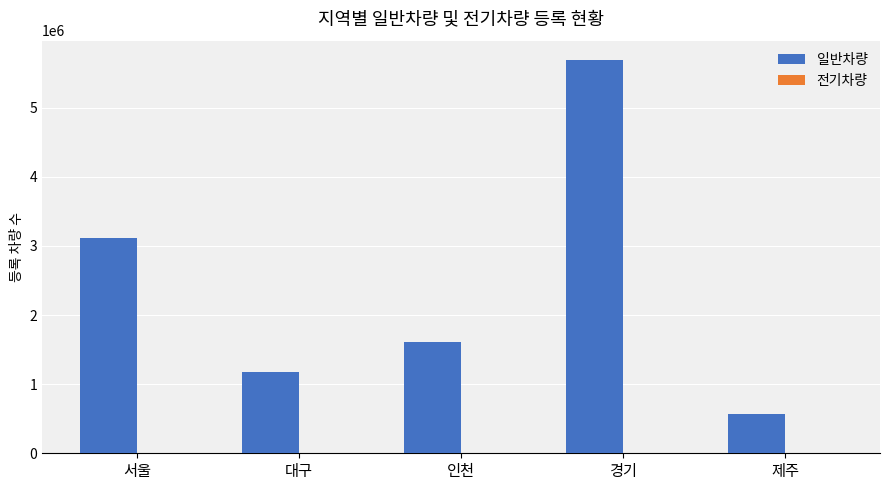

Which series has the largest total across all categories?

일반차량